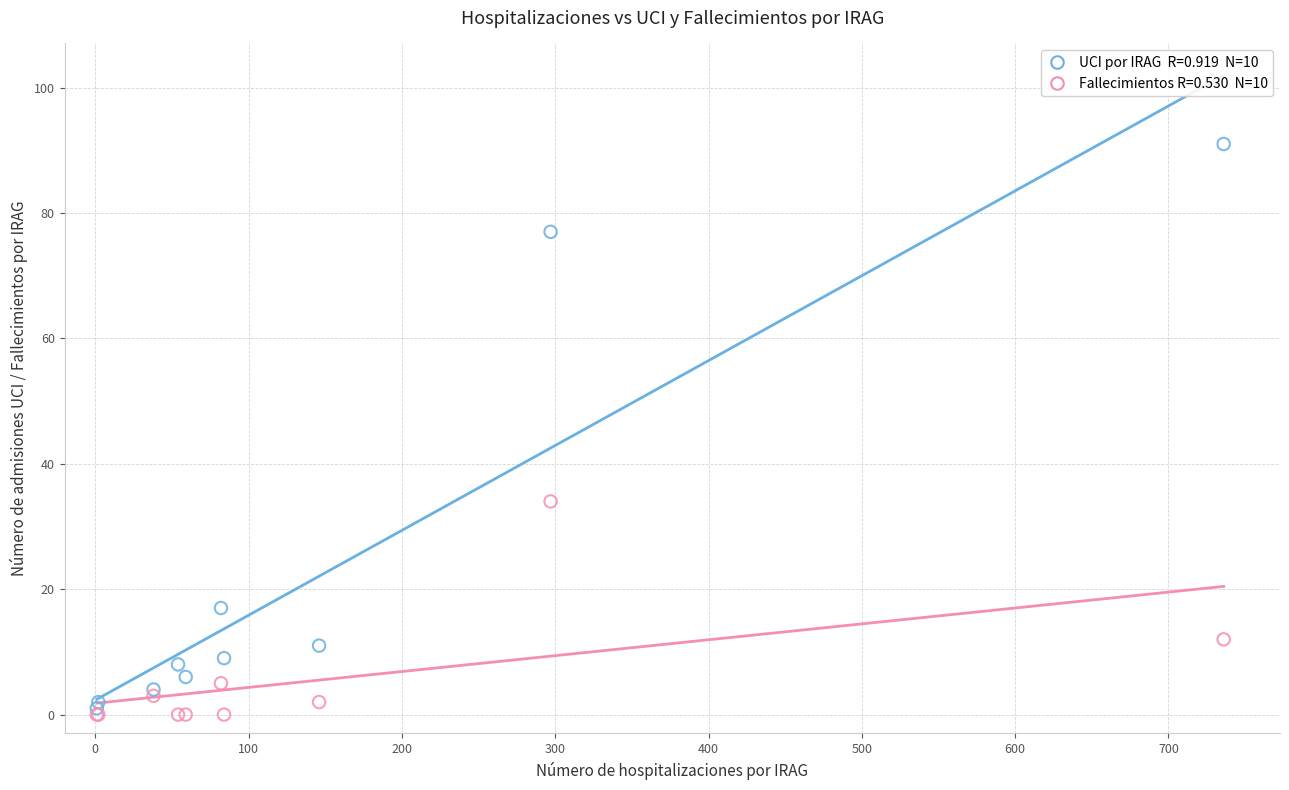

Across all series, what Y value is closest to 45?

34